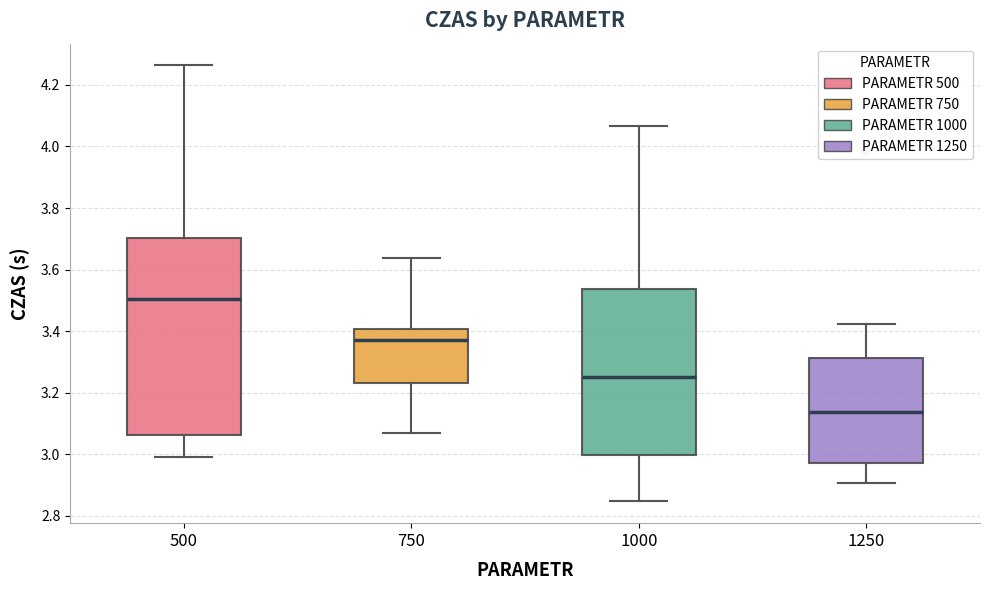

Reading left to right, transcribe this box plot: for each box, give where its median line is, the range the box spans, and where its two whiskers end, as read against the y-axis. The values are not printed on the chart, so give them approximately, as read against the axis.

500: median 3.50, box 3.06 to 3.70, whiskers 3.00 to 4.26
750: median 3.38, box 3.24 to 3.40, whiskers 3.06 to 3.64
1000: median 3.24, box 3.00 to 3.54, whiskers 2.84 to 4.06
1250: median 3.14, box 2.98 to 3.32, whiskers 2.90 to 3.42